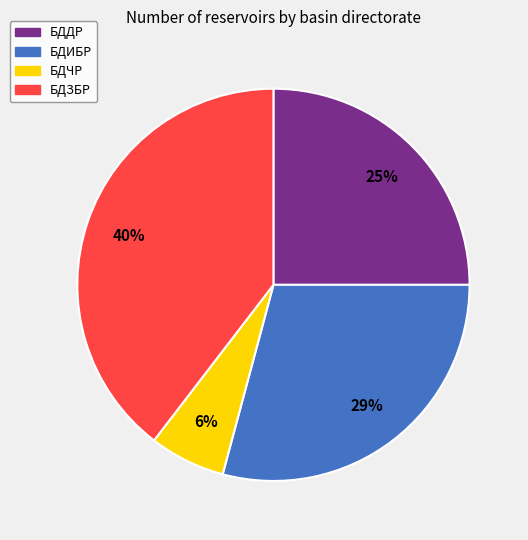

To the nearest percent, what portion does БДЗБР represent?

40%